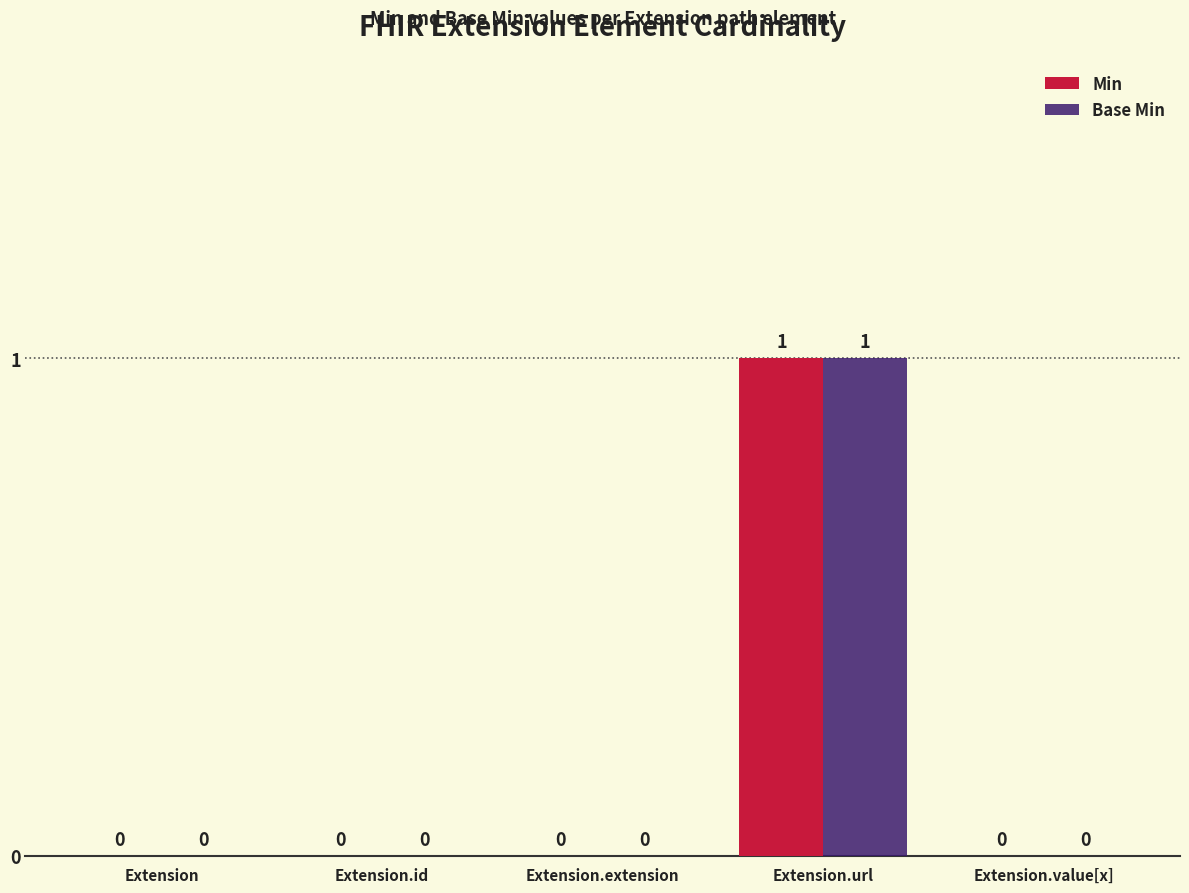

Is it true that Min equals 0 at Extension.value[x]?

True